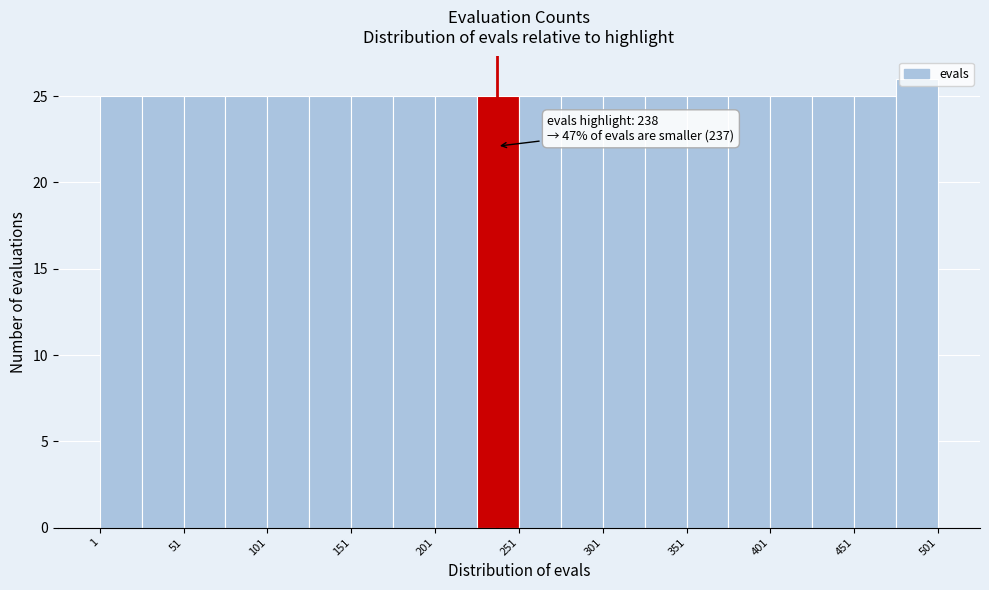

Which range on the x-axis has the tallest bar?

476 to 501